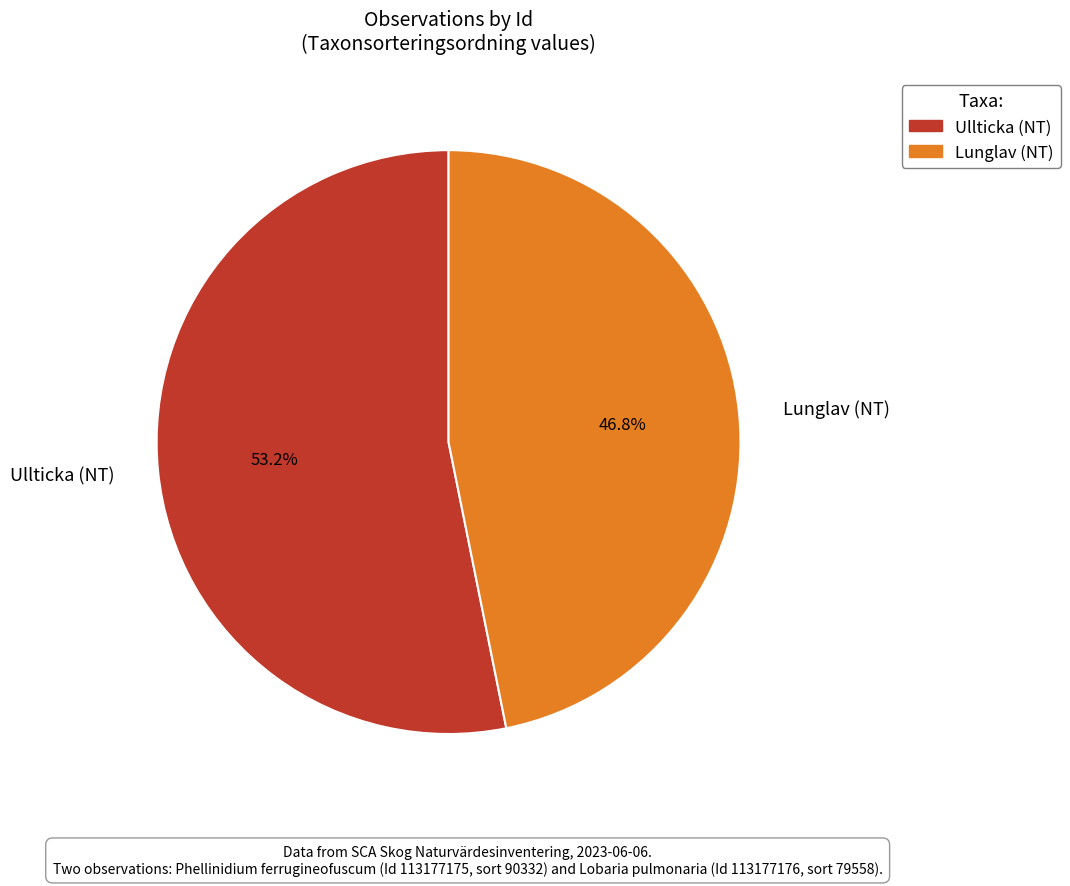

Rank the categories by value from lowest to highest.

Lunglav (NT), Ullticka (NT)